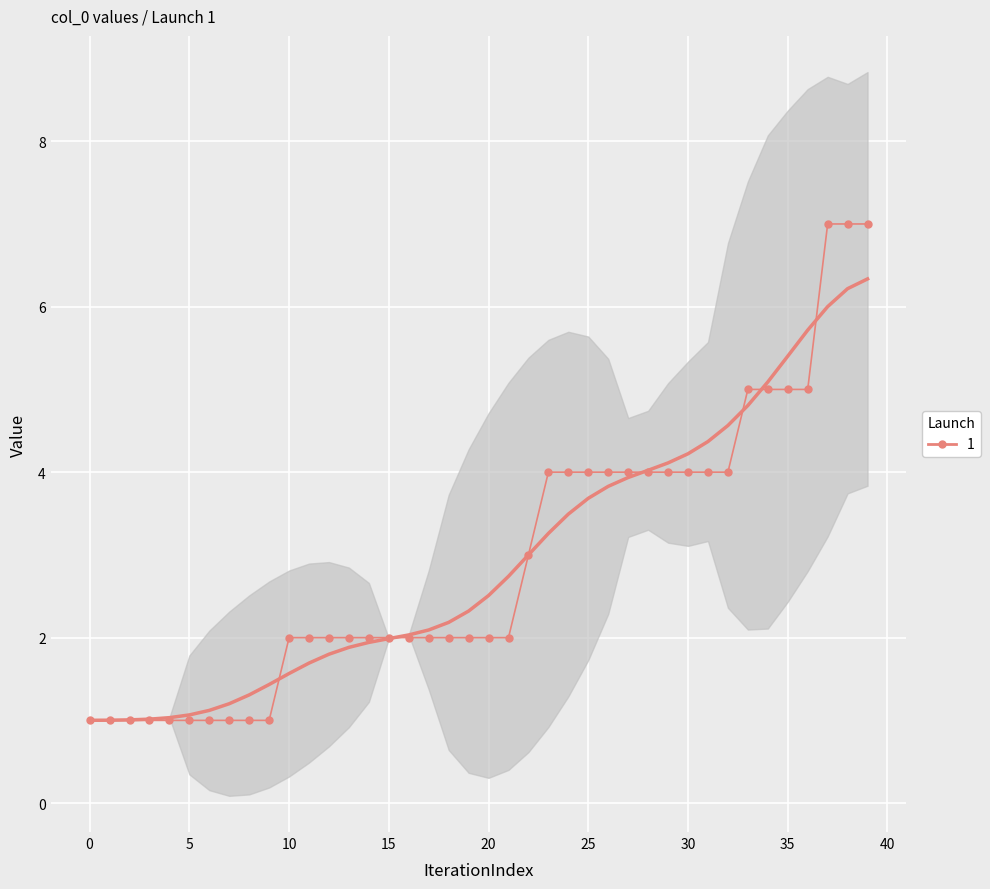

How many distinct data groups are displayed?

1